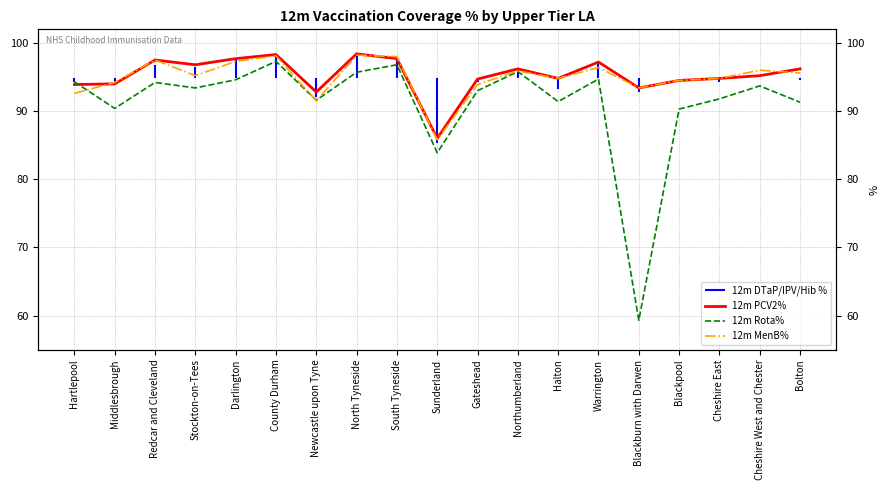

What is the approximate value of 12m Rota% at Darlington?

94.6